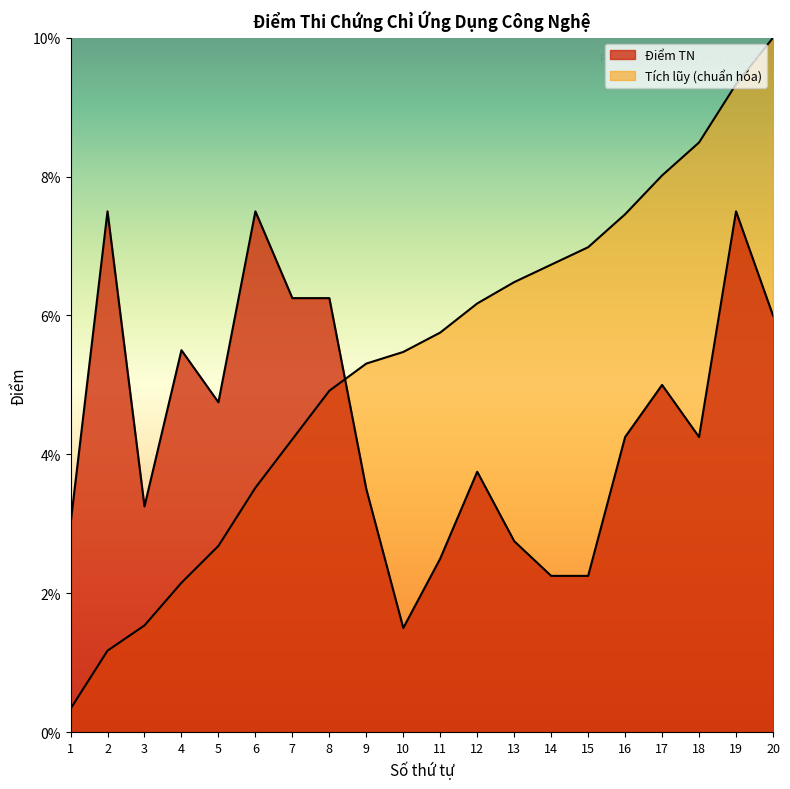

Which series has the largest total across all categories?

Cumulative